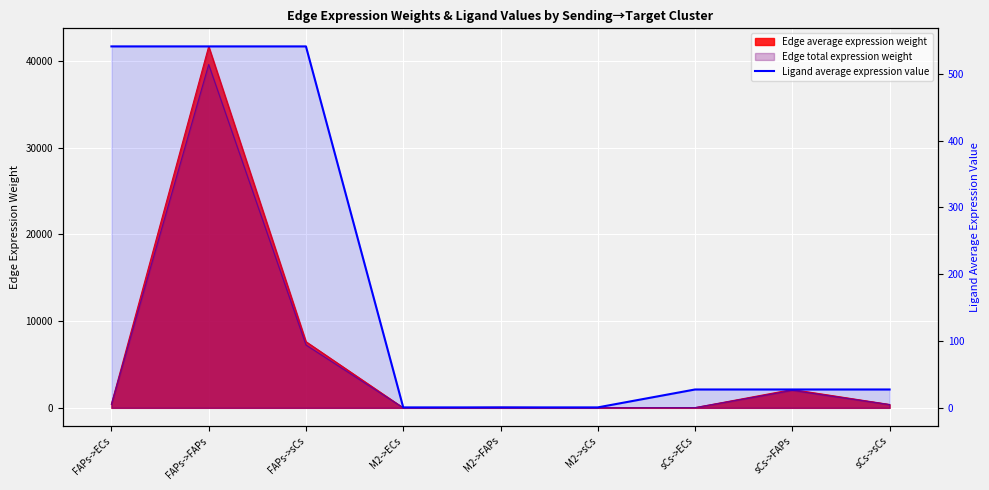

The chart shows a value of 0.7 at M2->ECs. True or false?

True